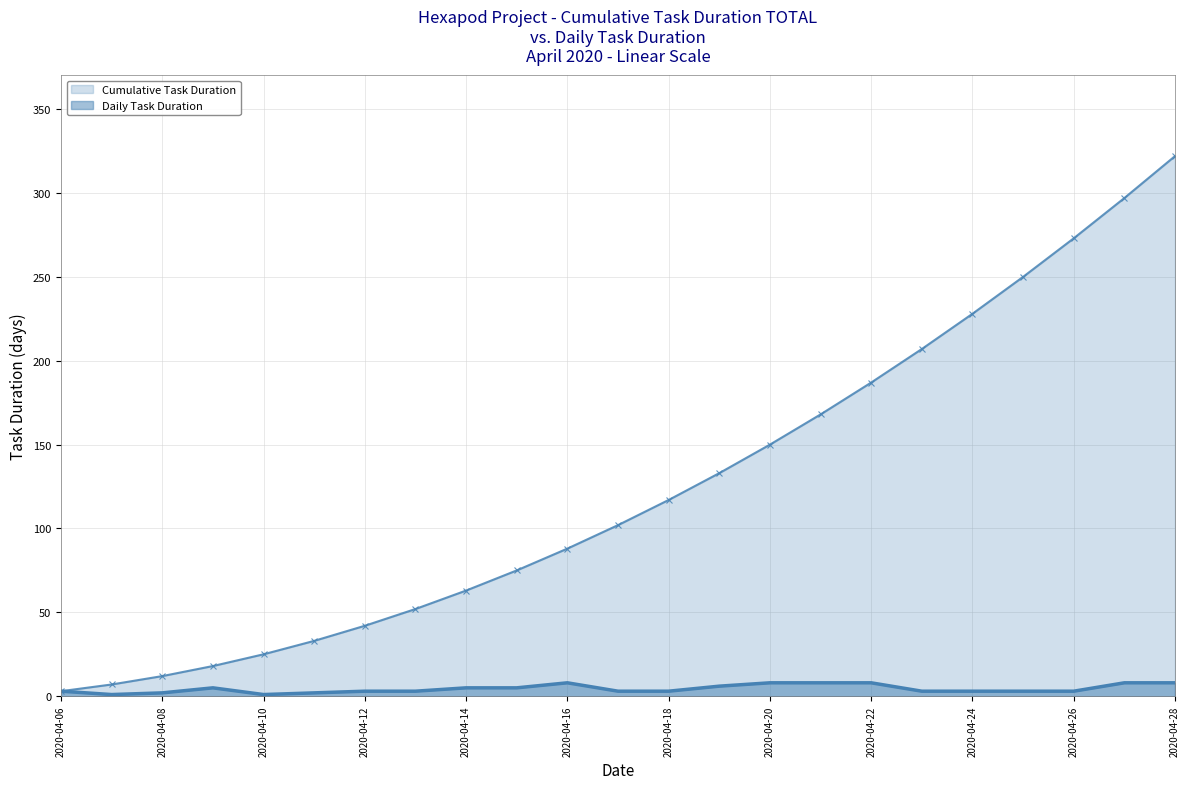

At how many categories does at least one series exceed 184?

7